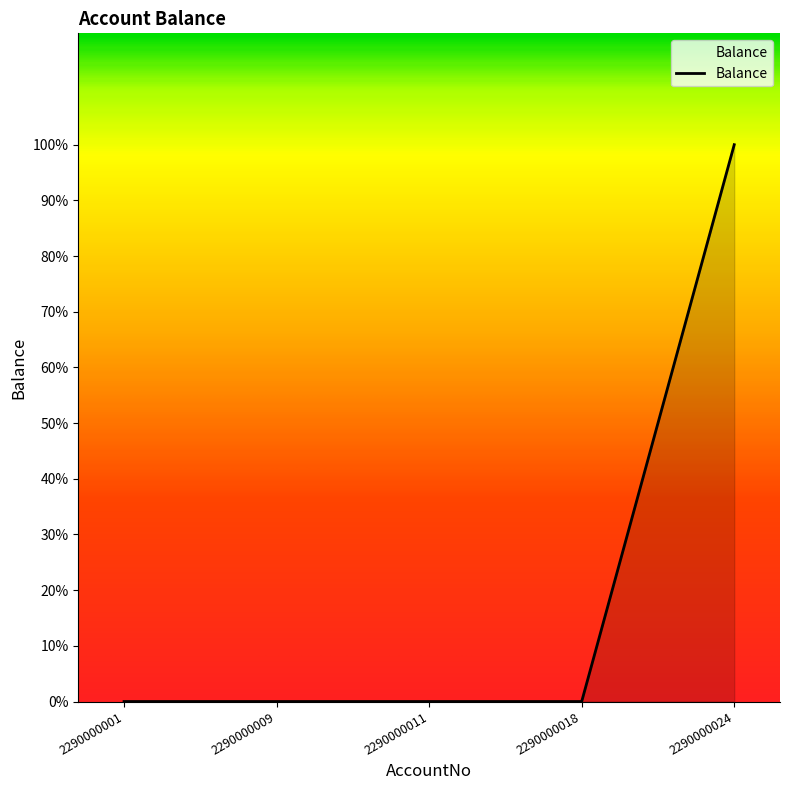

At which category does the chart reach its minimum across all series?

2290000001